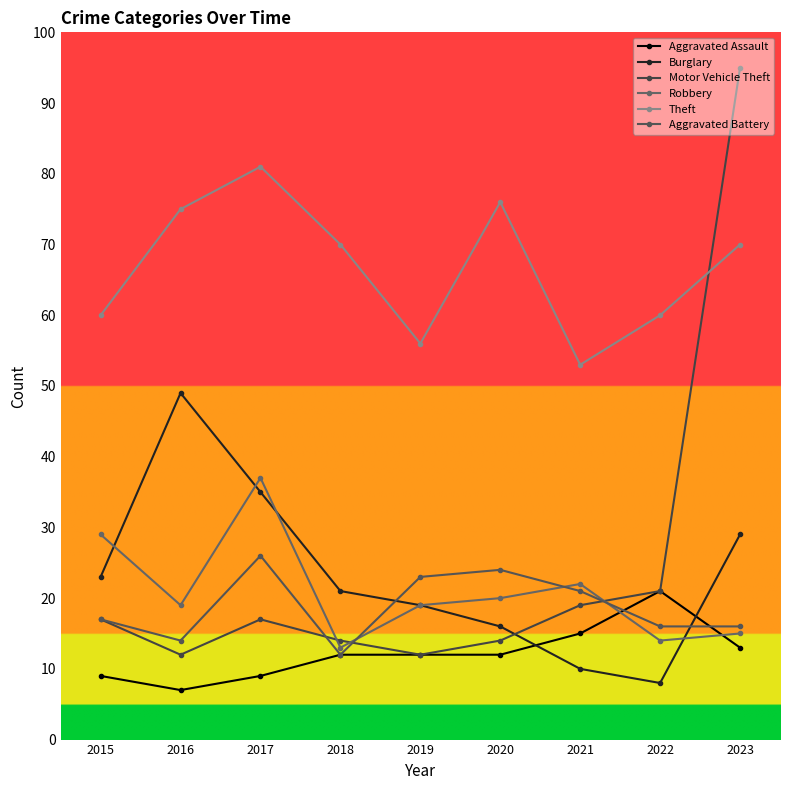

At which category is the sum across all series the highest?

2023